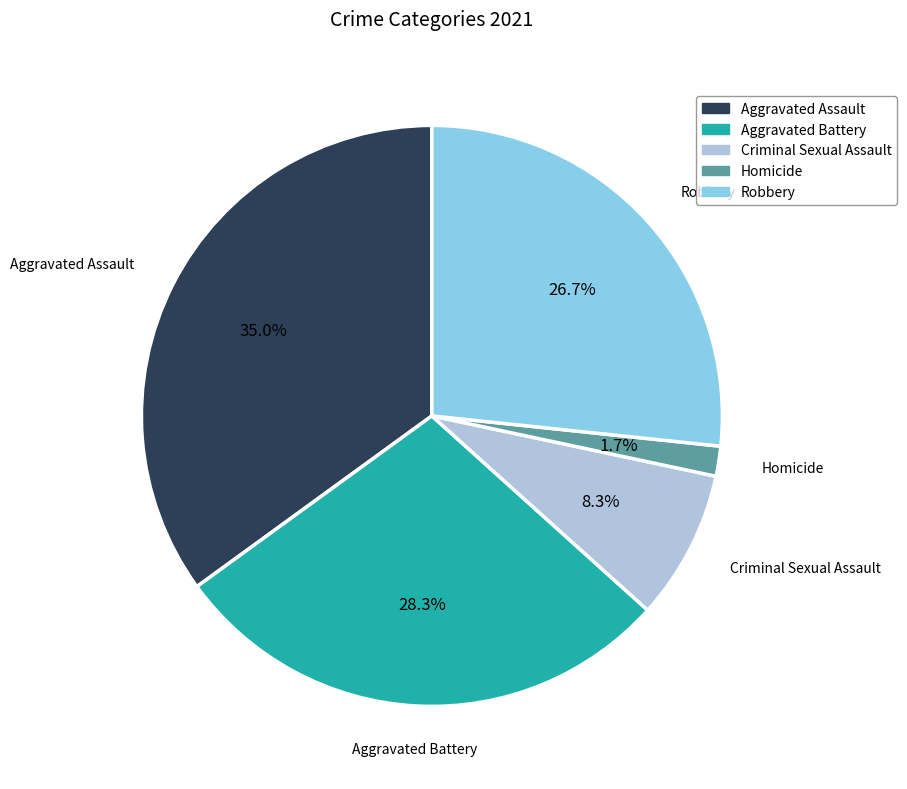

Does Robbery account for over 50% of the chart?

No